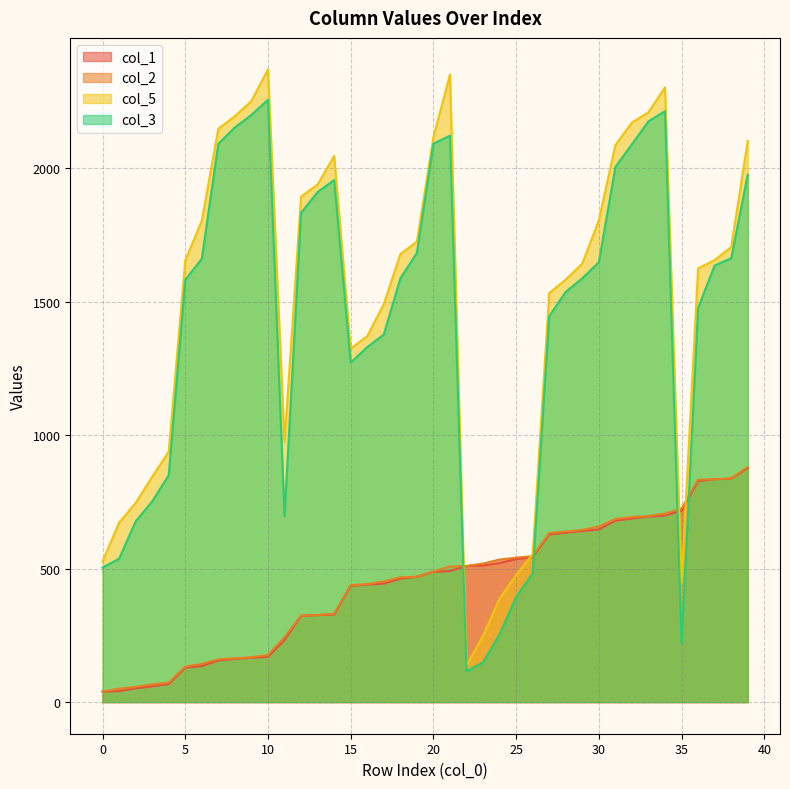

What is the value of the col_5 point at the 23rd from the left?

137.0